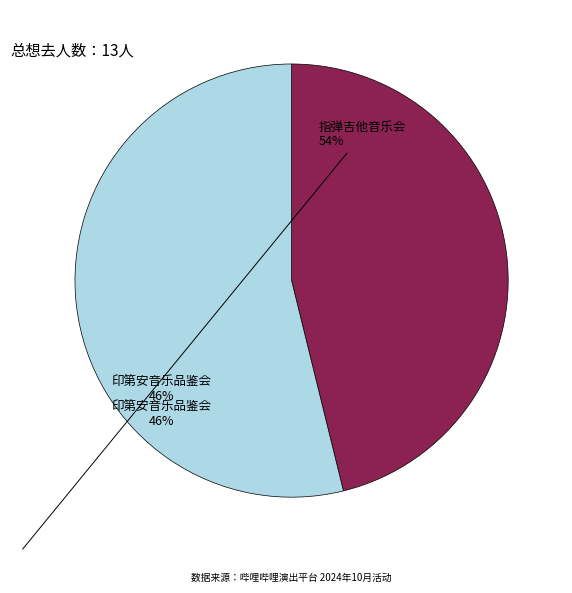

To the nearest percent, what portion does 南宁·井草圣二 2024《落叶轻扬》指弹吉他音乐会 represent?

54%